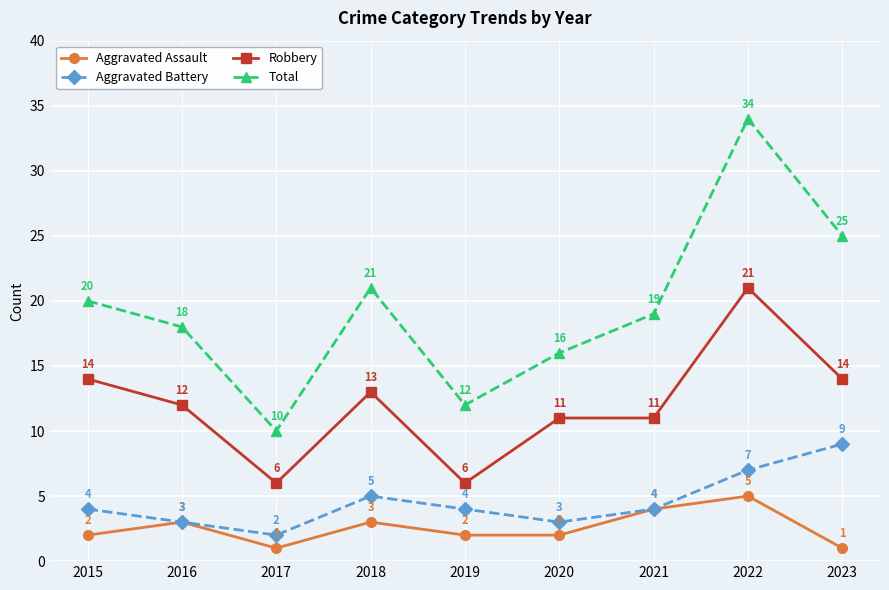

Reading left to right, transcribe all the data shown in this chart.

Aggravated Assault: 2015=2	2016=3	2017=1	2018=3	2019=2	2020=2	2021=4	2022=5	2023=1
Aggravated Battery: 2015=4	2016=3	2017=2	2018=5	2019=4	2020=3	2021=4	2022=7	2023=9
Robbery: 2015=14	2016=12	2017=6	2018=13	2019=6	2020=11	2021=11	2022=21	2023=14
Total: 2015=20	2016=18	2017=10	2018=21	2019=12	2020=16	2021=19	2022=34	2023=25